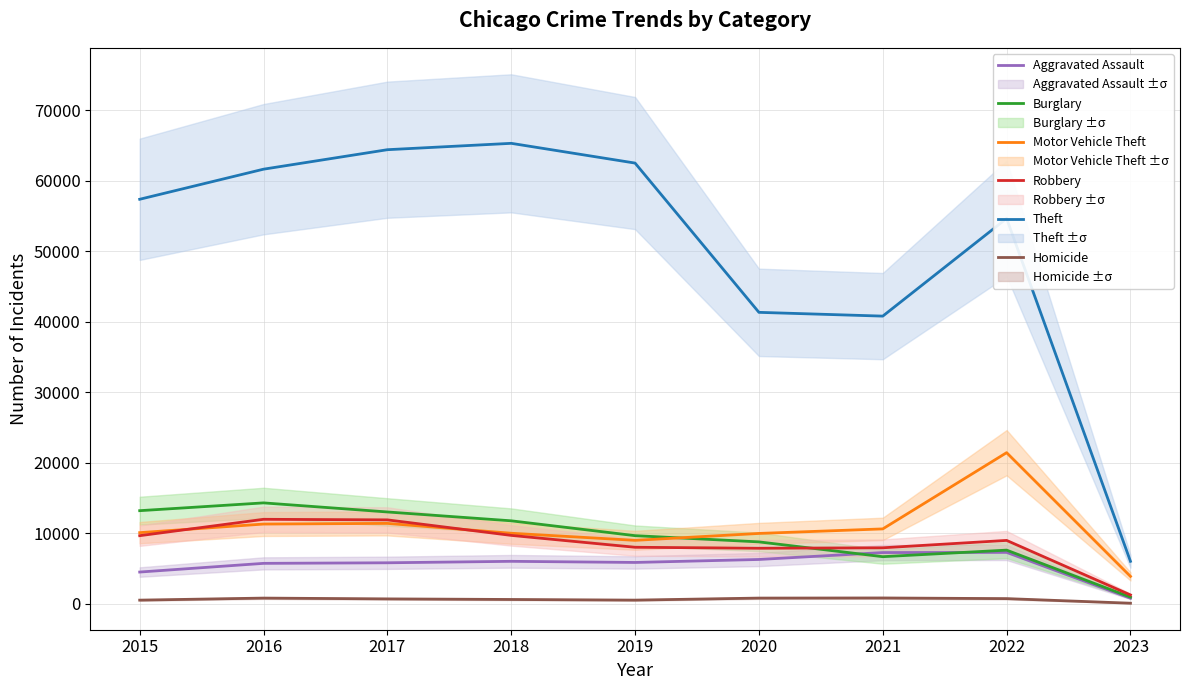

What are all the series names shown in the legend?

Aggravated Assault, Burglary, Motor Vehicle Theft, Robbery, Theft, Homicide